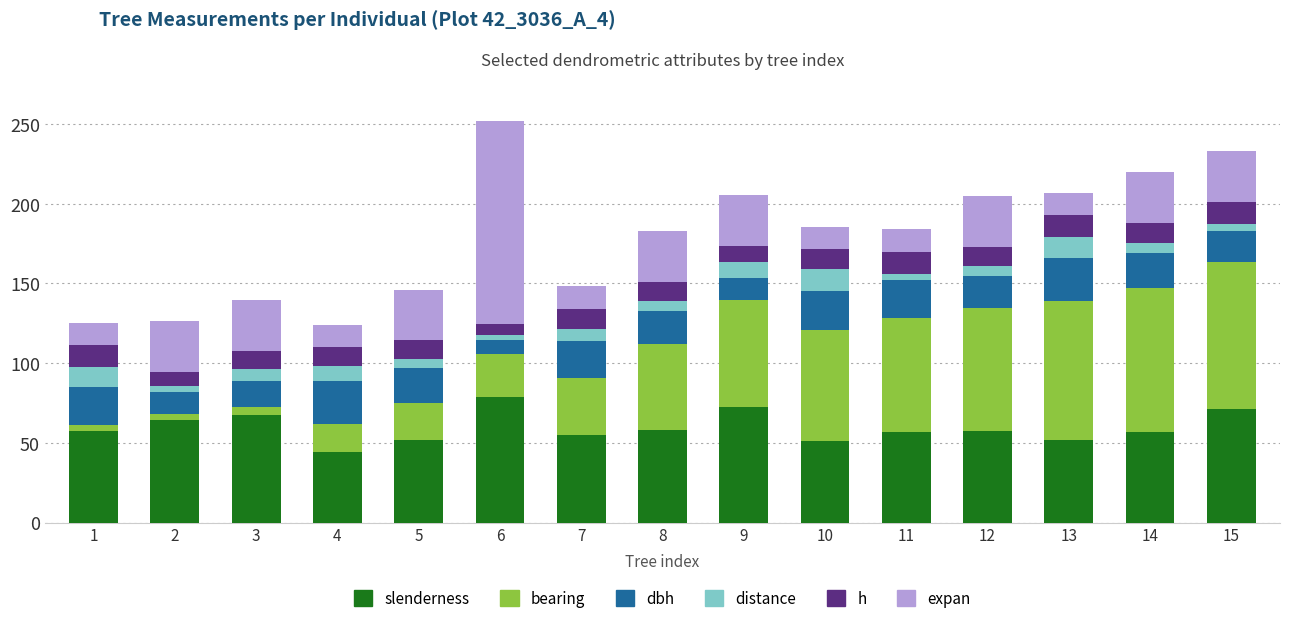

At which label does dbh first exceed 21?

1